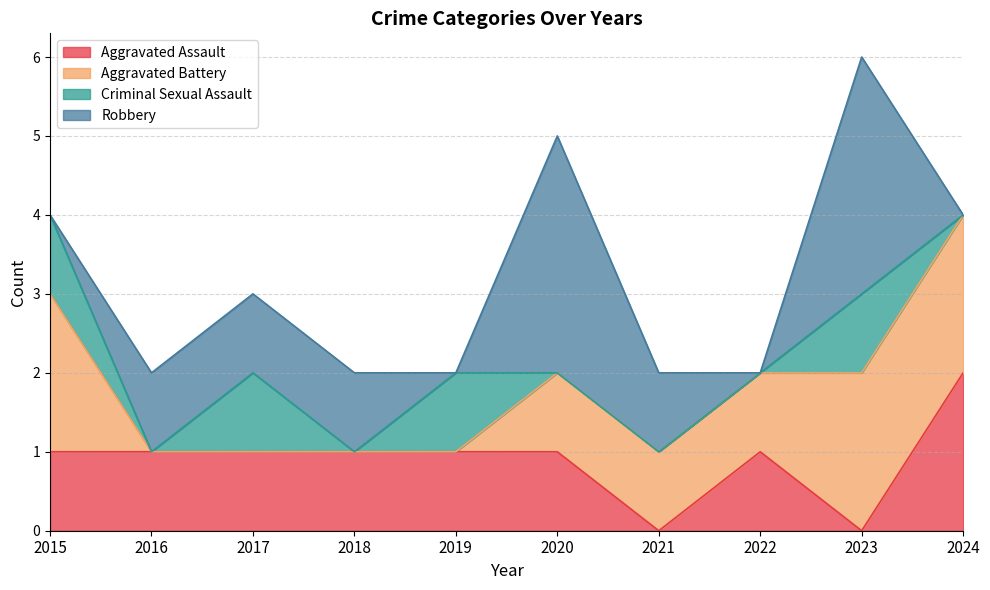

How many intersections are there between Aggravated Battery and Robbery?

3